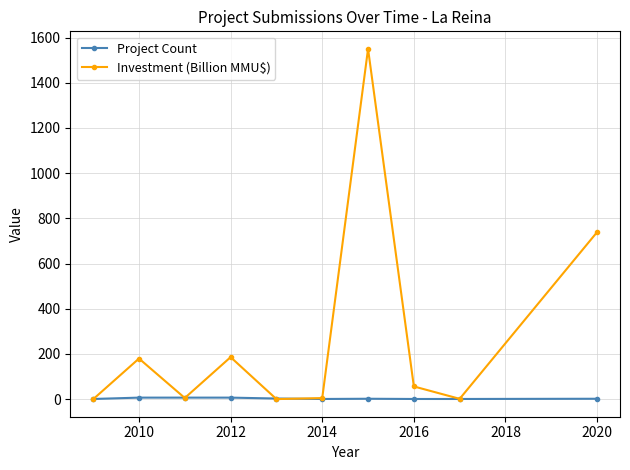

Which series has the largest range (max minus min)?

Investment (Billion MMU$)